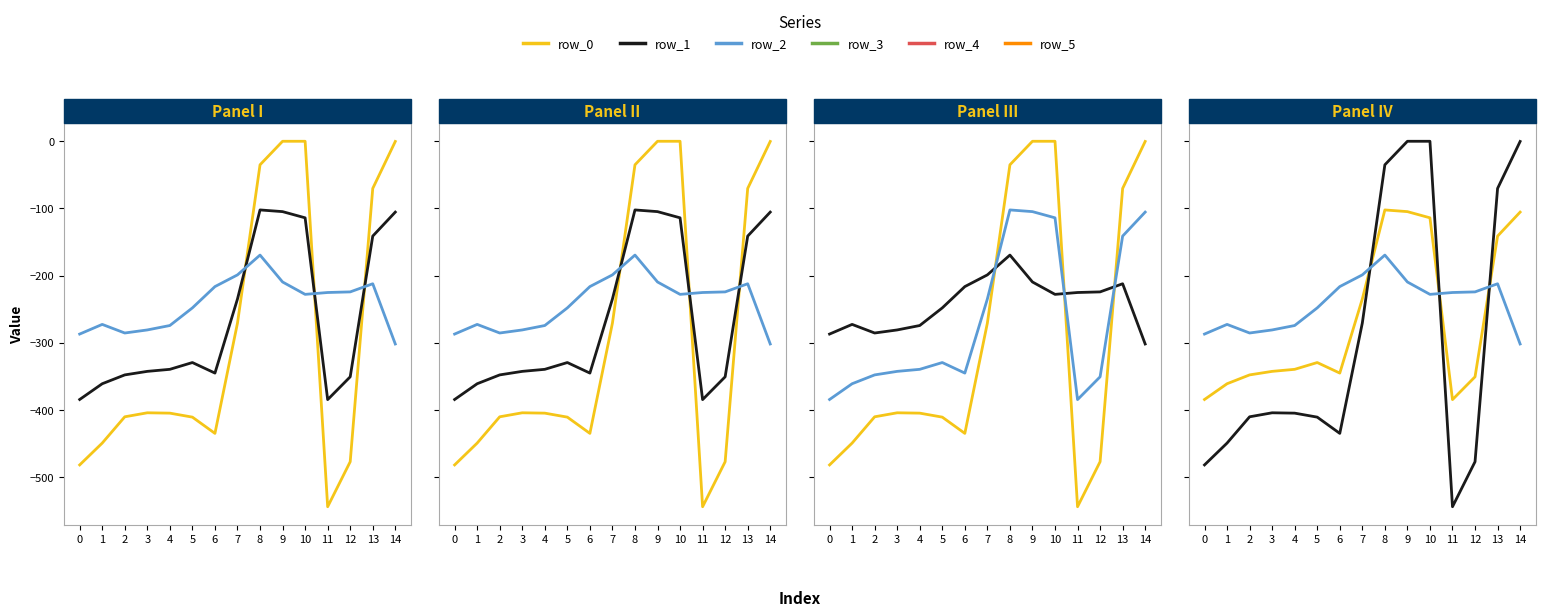

Reading left to right, list all the values displayed in this chart.

row_0: 0=-482.0	1=-449.5	2=-410.3	3=-404.4	4=-404.9	5=-410.8	6=-435.0	7=-270.7	8=-35.0	9=0.0	10=0.0	11=-544.3	12=-477.2	13=-70.2	14=-0.3
row_1: 0=-384.6	1=-361.1	2=-347.9	3=-342.7	4=-339.6	5=-329.5	6=-345.2	7=-234.9	8=-102.3	9=-104.8	10=-114.0	11=-384.7	12=-350.8	13=-141.2	14=-105.5
row_2: 0=-287.1	1=-272.7	2=-285.5	3=-281.0	4=-274.4	5=-248.1	6=-216.4	7=-199.0	8=-169.5	9=-209.6	10=-228.0	11=-225.2	12=-224.3	13=-212.2	14=-301.9
row_3: 0=-482.0	1=-449.5	2=-410.3	3=-404.4	4=-404.9	5=-410.8	6=-435.0	7=-270.7	8=-35.0	9=0.0	10=0.0	11=-544.3	12=-477.2	13=-70.2	14=-0.3
row_4: 0=-384.6	1=-361.1	2=-347.9	3=-342.7	4=-339.6	5=-329.5	6=-345.2	7=-234.9	8=-102.3	9=-104.8	10=-114.0	11=-384.7	12=-350.8	13=-141.2	14=-105.5
row_5: 0=-287.1	1=-272.7	2=-285.5	3=-281.0	4=-274.4	5=-248.1	6=-216.4	7=-199.0	8=-169.5	9=-209.6	10=-228.0	11=-225.2	12=-224.3	13=-212.2	14=-301.9